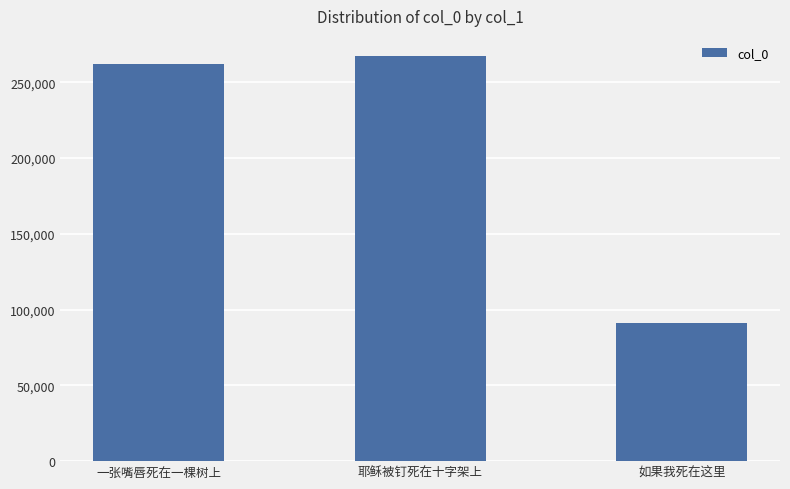

The chart shows a value of 343488 at 一张嘴唇死在一棵树上. True or false?

False